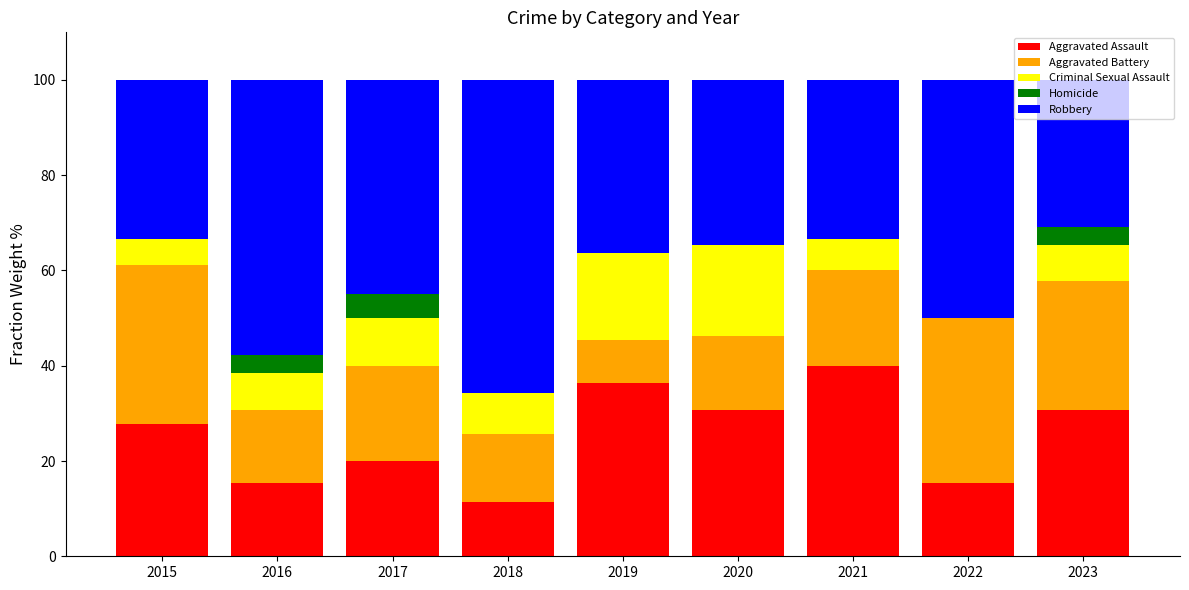

What is the approximate value of Aggravated Assault at 2023?

30.8